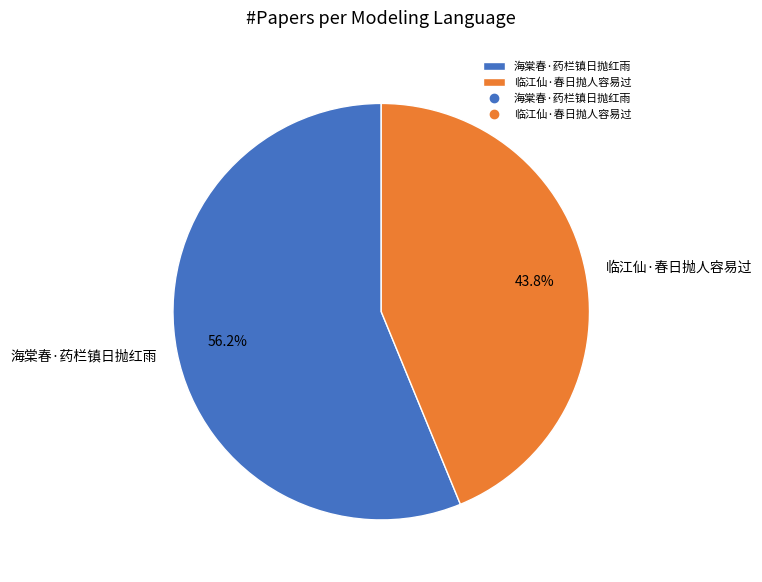

Rank the categories by value from lowest to highest.

临江仙·春日抛人容易过, 海棠春·药栏镇日抛红雨